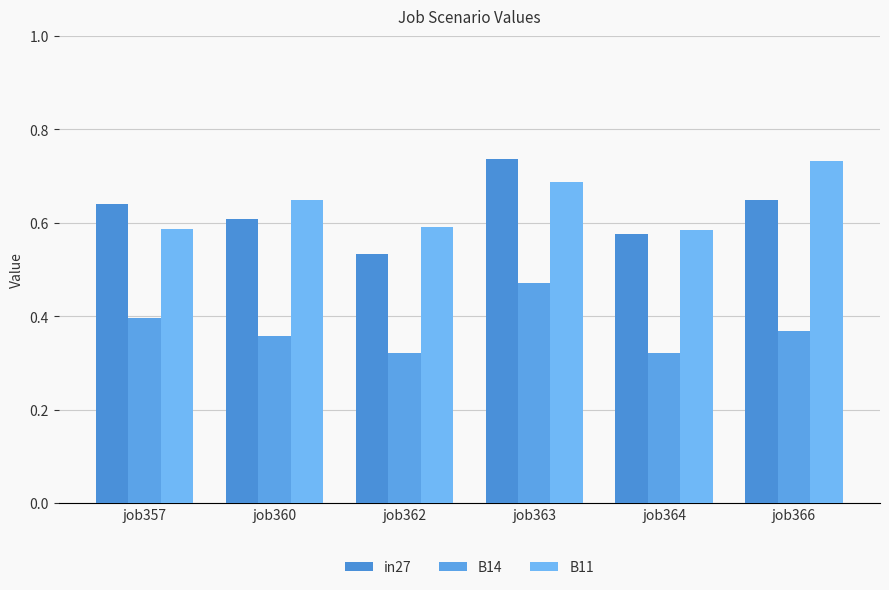

Between job357 and job364, which is larger?

job357